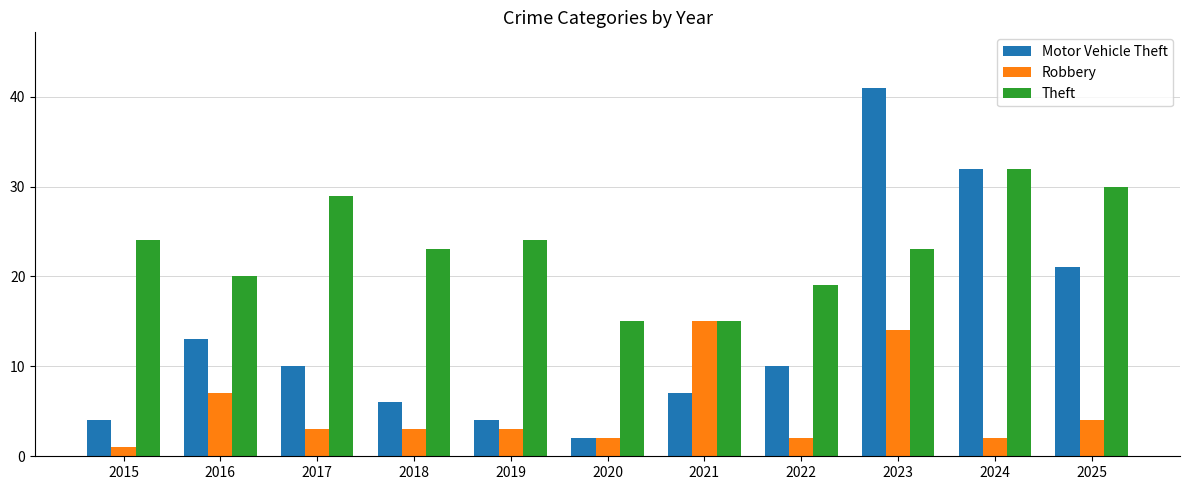

How many bars are there in each group?

3